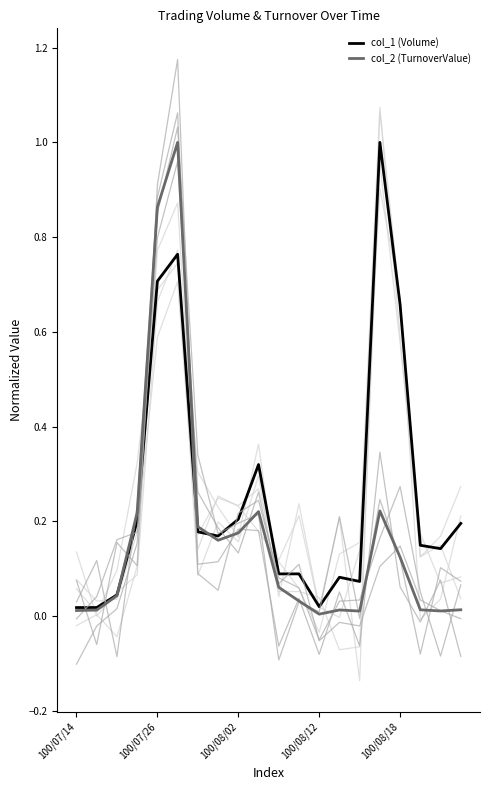

What is the label of the 14th point from the left?

13